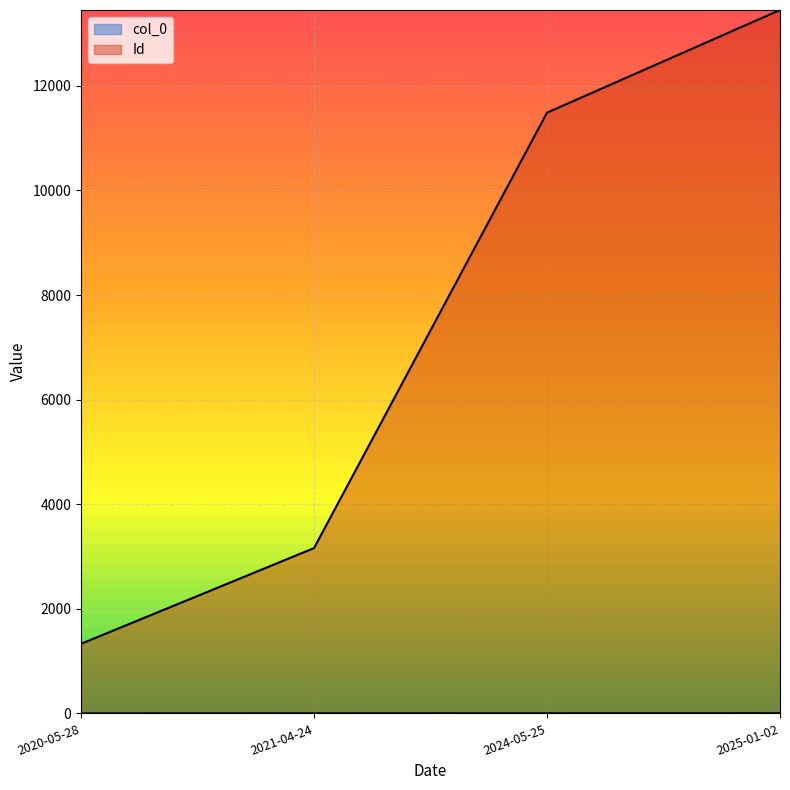

Which series has the largest range (max minus min)?

Id